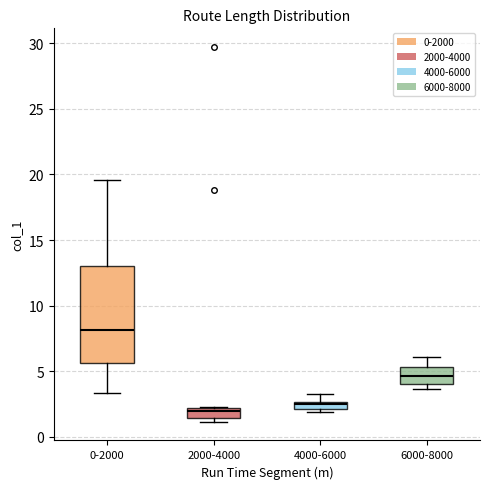

Where is the lower edge of the box for 4000-6000 on the y-axis? The values are not printed on the chart, so give them approximately, as read against the axis.

2.0